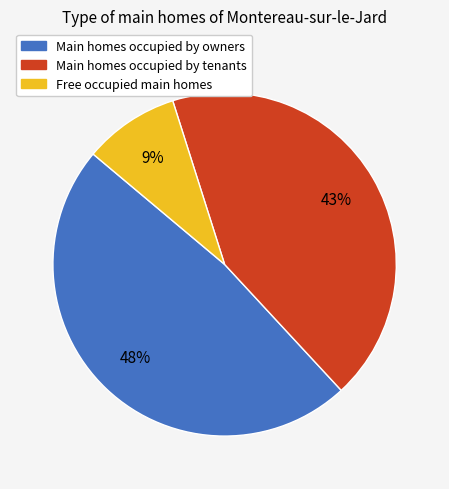

Is there any slice that represents more than half of the pie?

No